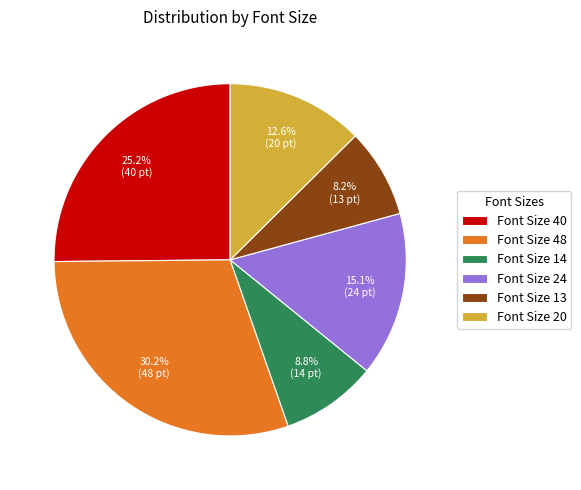

Which category has the smallest portion of the pie?

Font Size 13